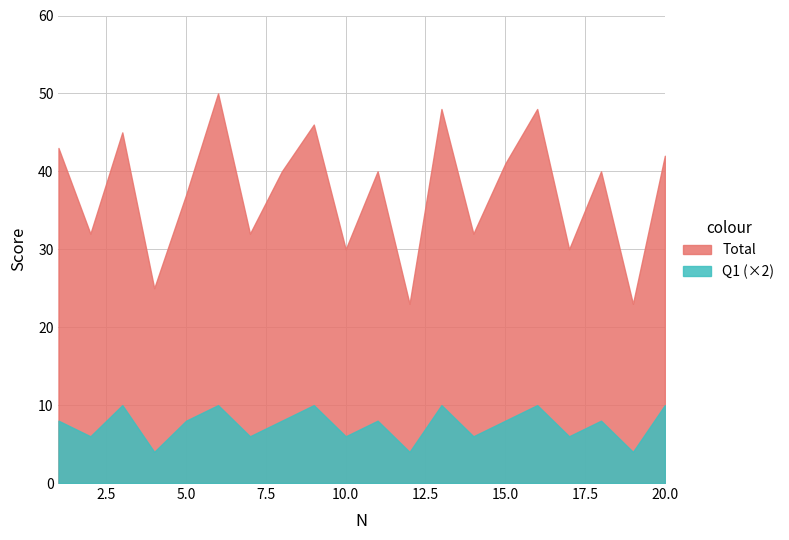

What are all the series names shown in the legend?

Total, Q1 (×2)